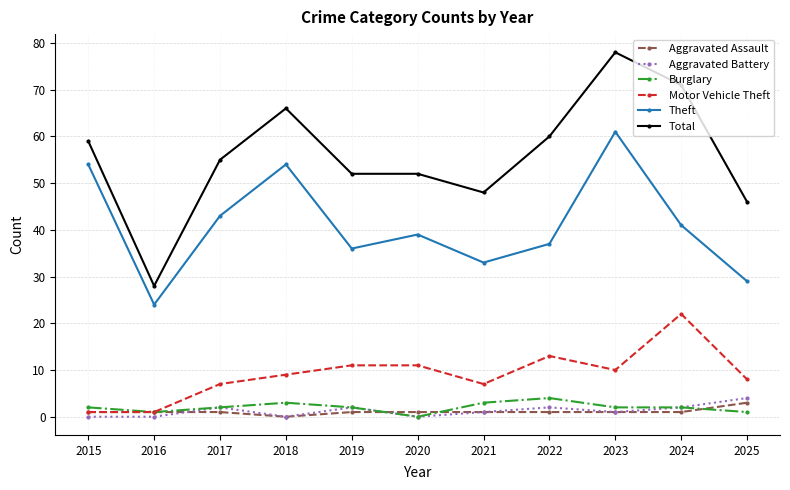

True or false: Aggravated Battery has more than 1 points higher than both neighbors.

True